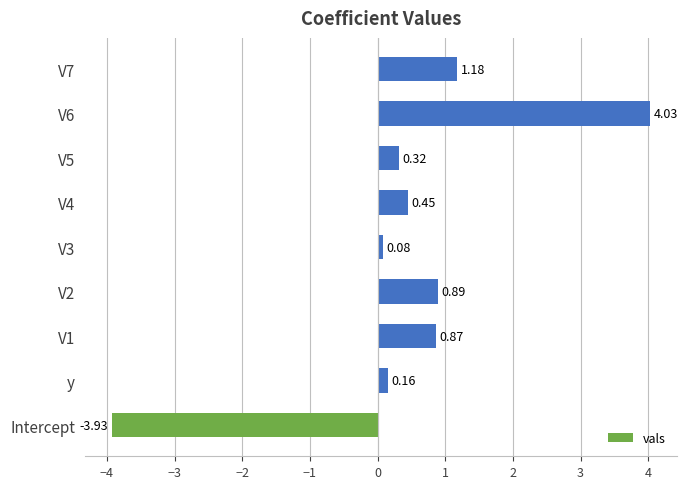

At which category does the chart reach its minimum across all series?

Intercept